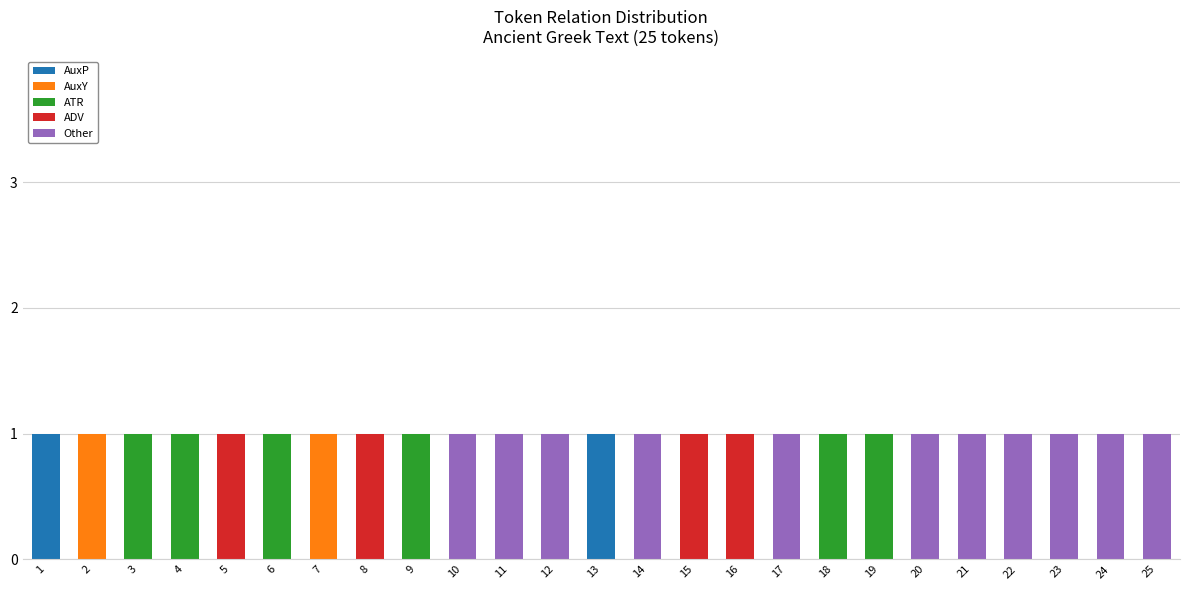

True or false: AuxP has a value of -1 at 6.

False